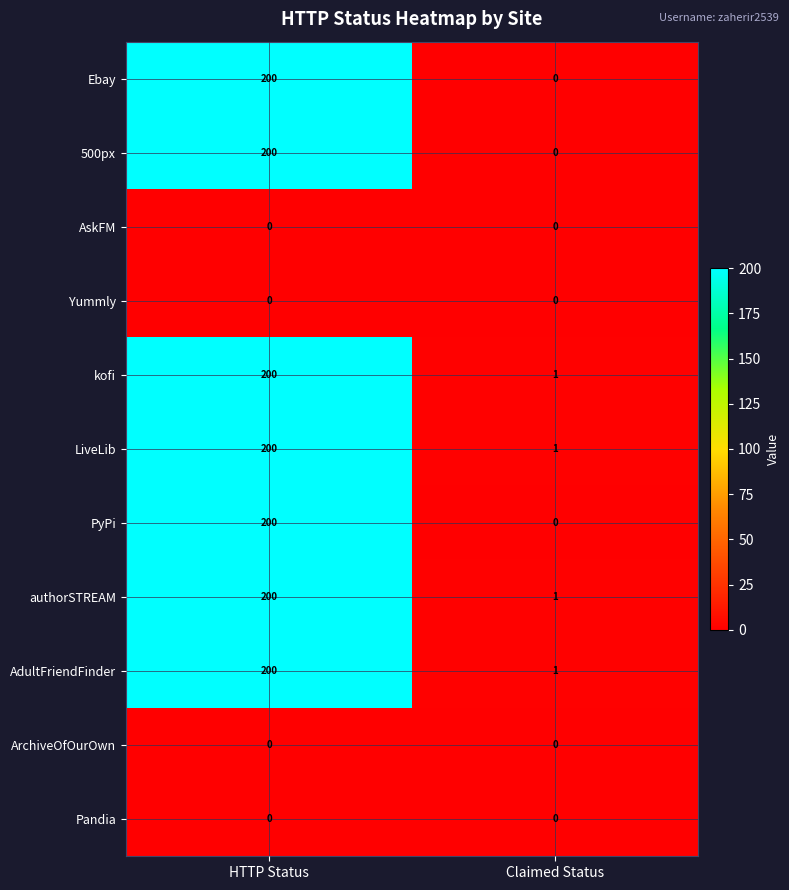

What is the sum of the LiveLib values at Claimed Status and HTTP Status?

201